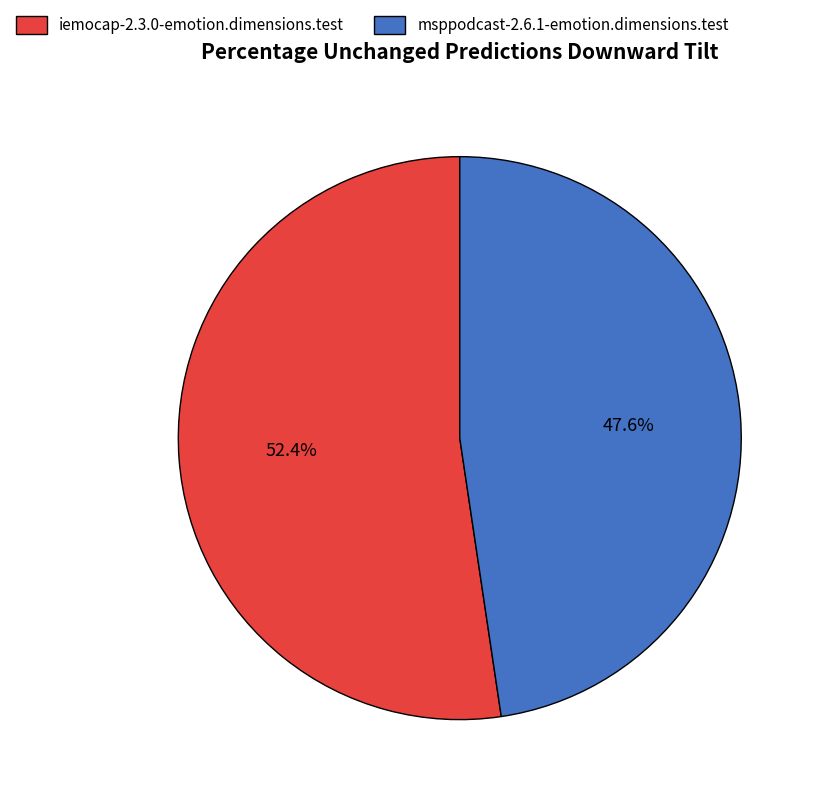

Which slice represents more than half of the pie?

iemocap-2.3.0-emotion.dimensions.test